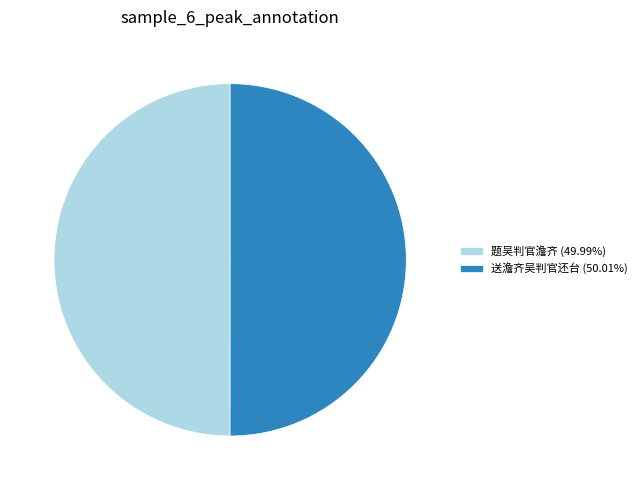

Is it true that 题吴判官澹齐 is 50% of the pie?

True